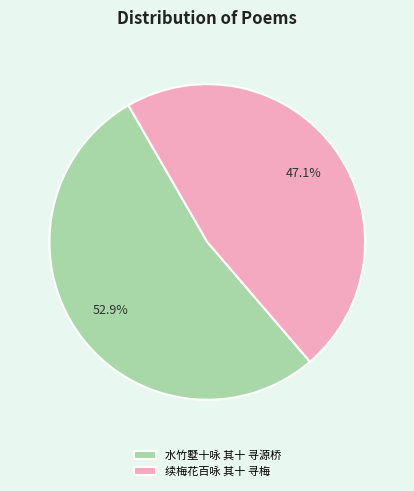

Between 水竹墅十咏 其十 寻源桥 and 续梅花百咏 其十 寻梅, which is larger?

水竹墅十咏 其十 寻源桥